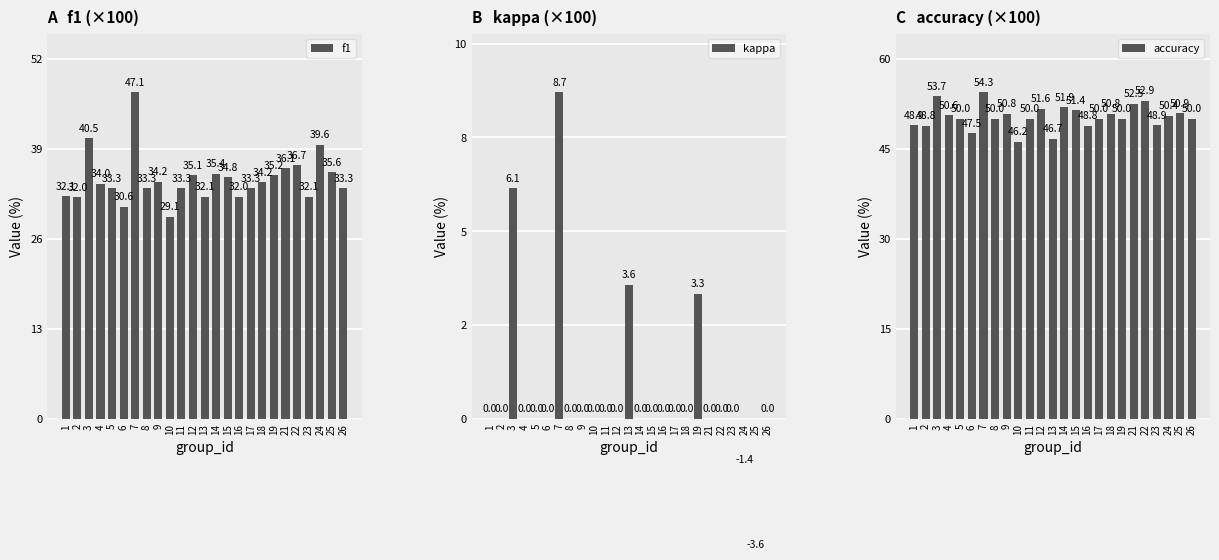

Read the accuracy value at 10.

46.2